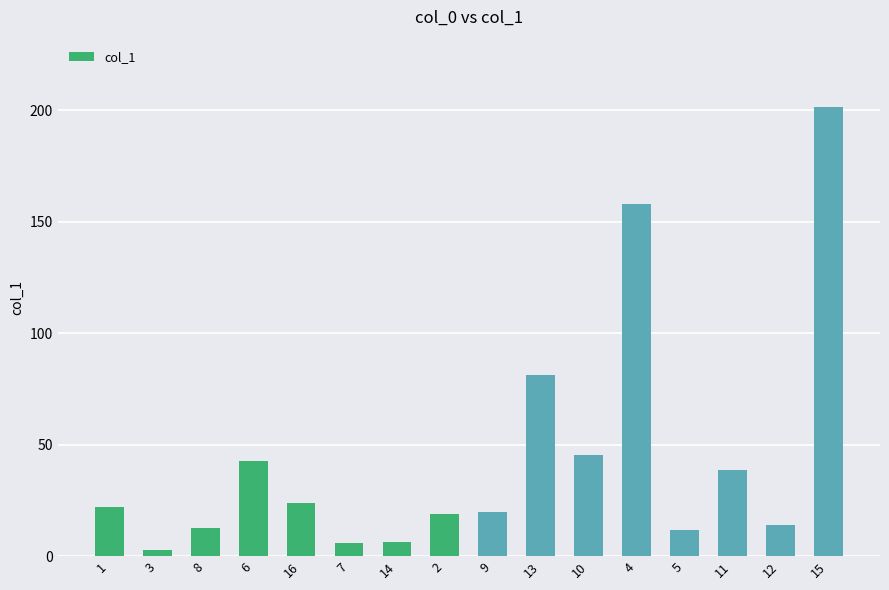

What is the difference between the values at 1 and 4?

136.0